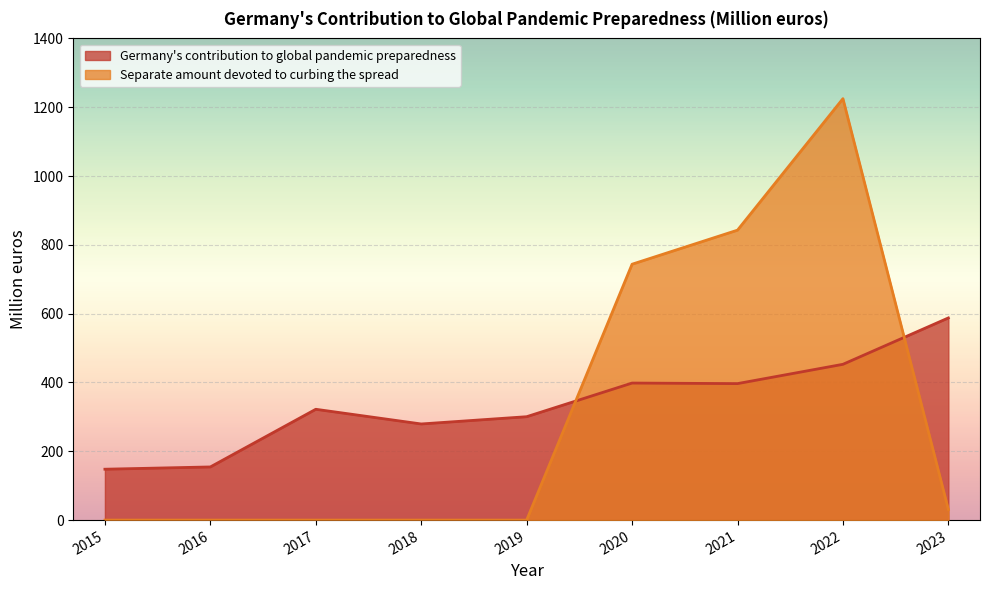

What are all the series names shown in the legend?

Germany's contribution to global pandemic preparedness, Separate amount devoted to curbing the spread